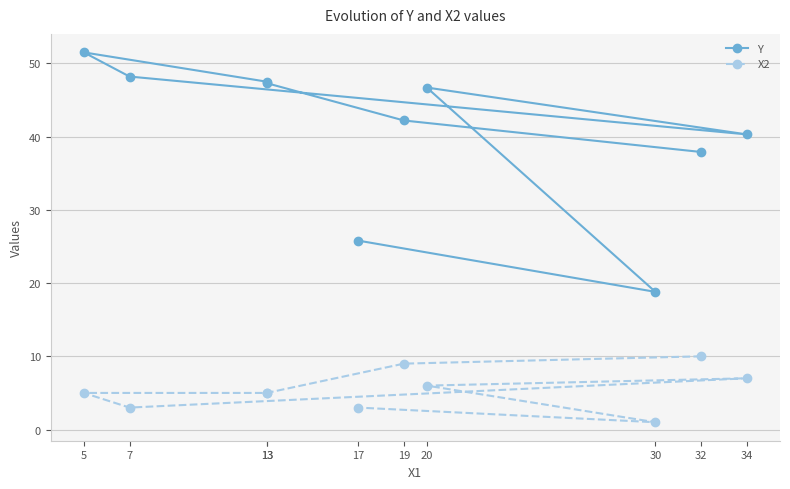

Reading left to right, what are all the values shown in this chart?

Y: 32=37.9	19=42.2	13=47.3	13=47.5	5=51.5	7=48.2	34=40.3	20=46.7	30=18.8	17=25.8
X2: 32=10.0	19=9.0	13=5.0	13=5.0	5=5.0	7=3.0	34=7.0	20=6.0	30=1.0	17=3.0